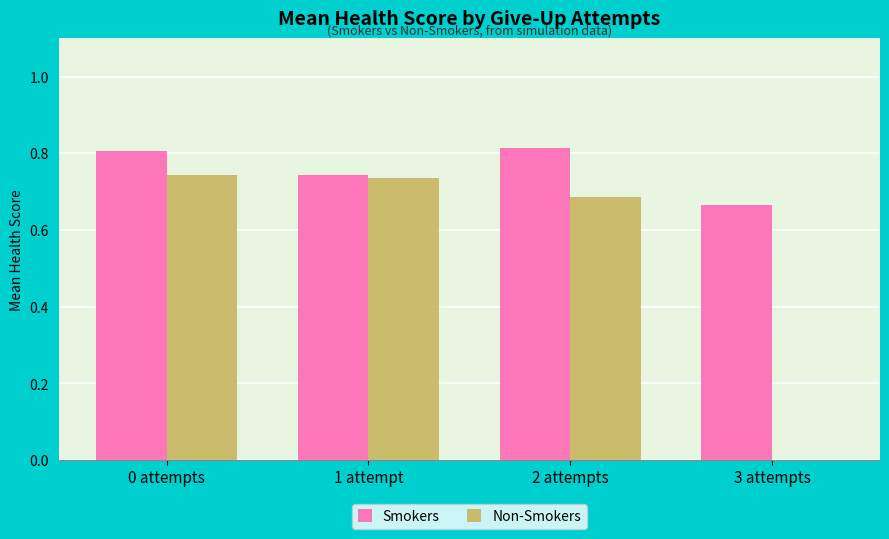

What is the sum of all Non-Smokers values?

2.2